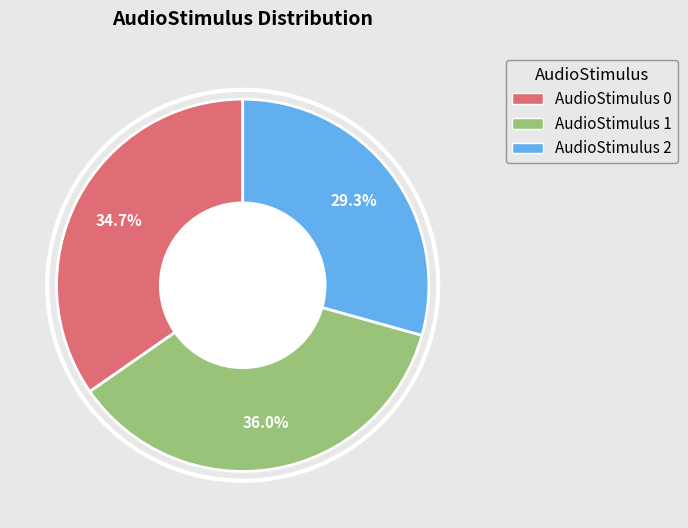

To the nearest percent, what percentage of the pie is AudioStimulus 1?

36%